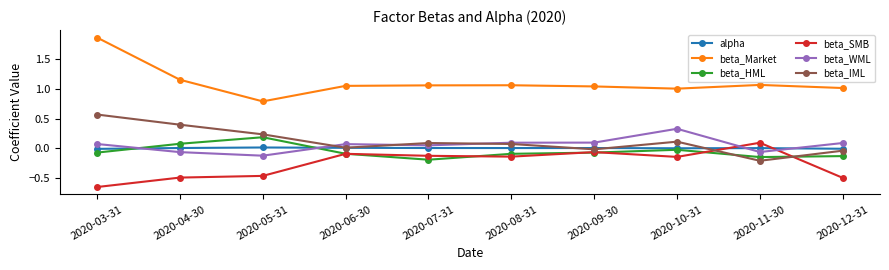

At which label does beta_Market reach its minimum?

2020-05-31